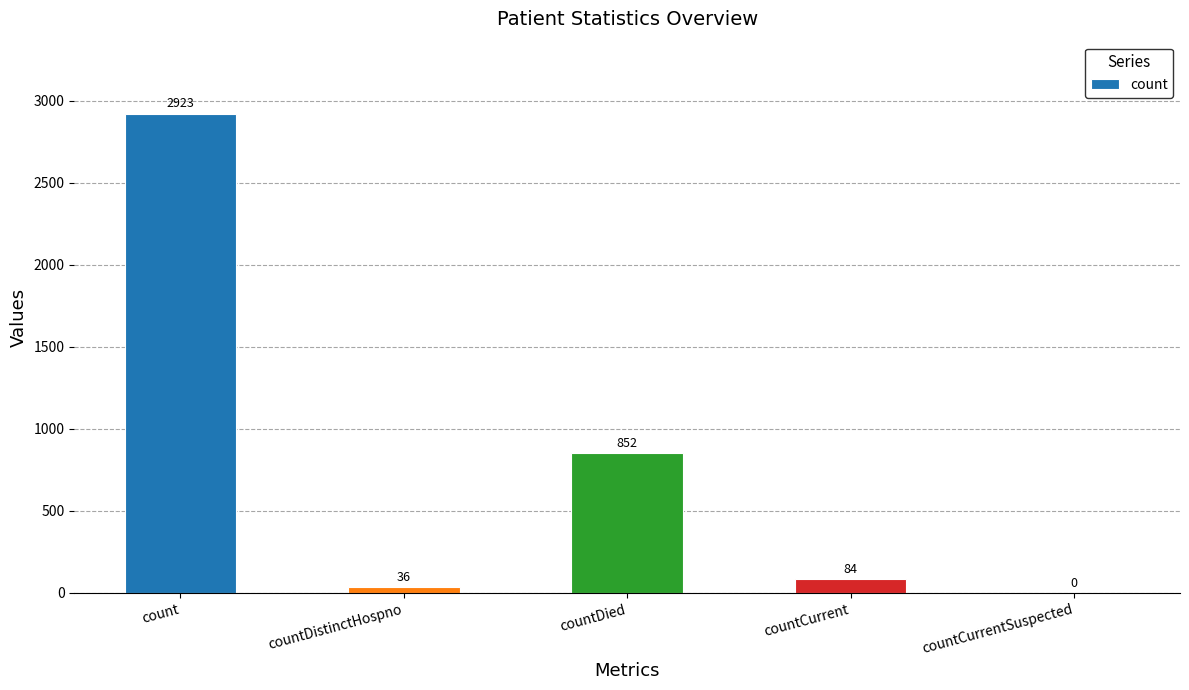

True or false: the data shows 84 at countCurrent.

True